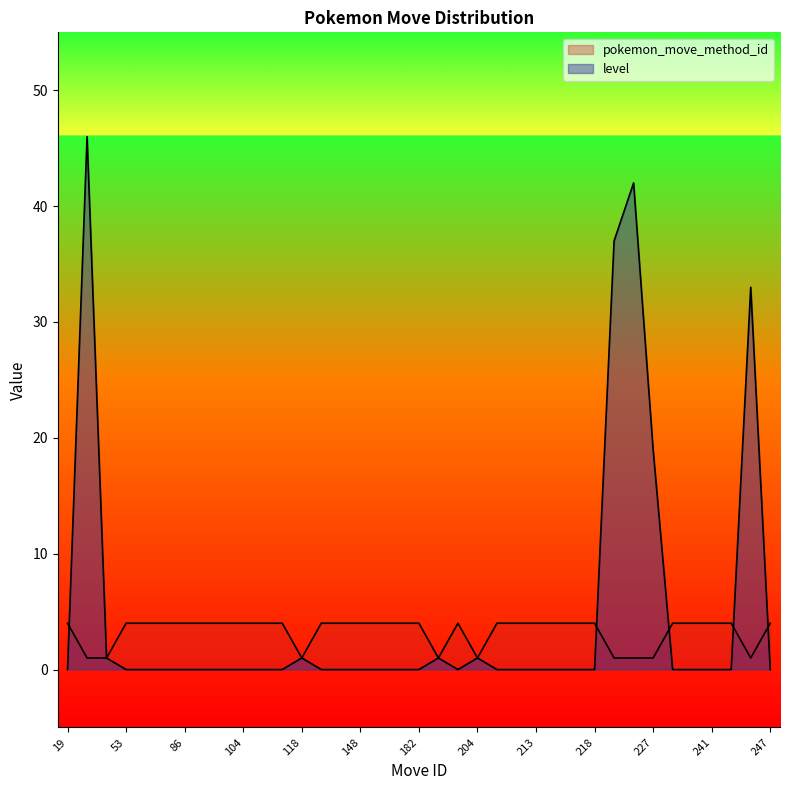

What is the average value of the level series?

5